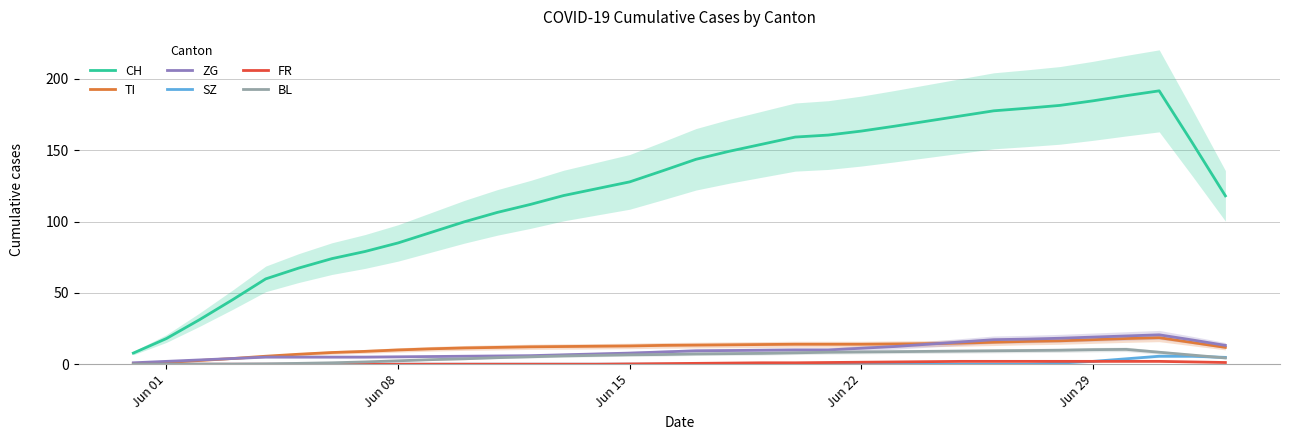

What is the sum of all SZ values?

22.6